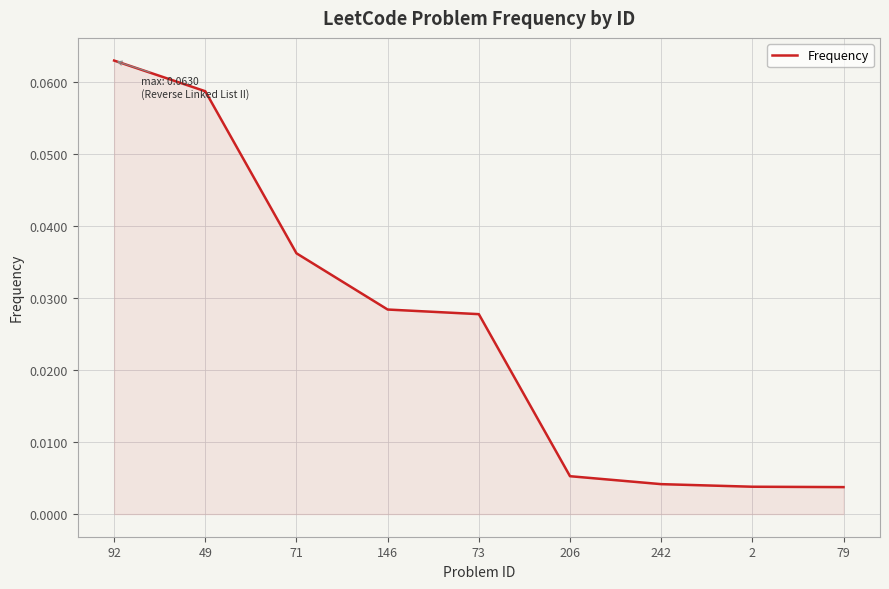

Which category has the highest value across all series?

92